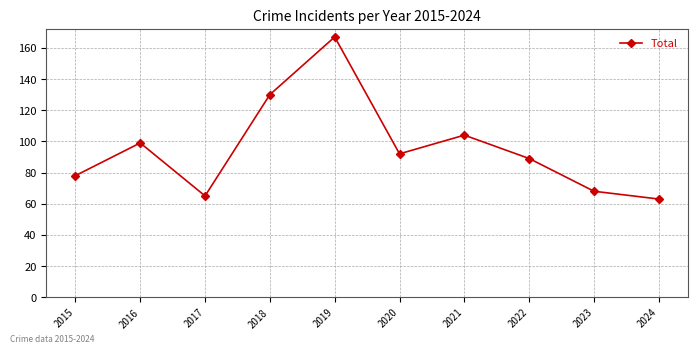

Reading left to right, transcribe all the data shown in this chart.

78	99	65	130	167	92	104	89	68	63